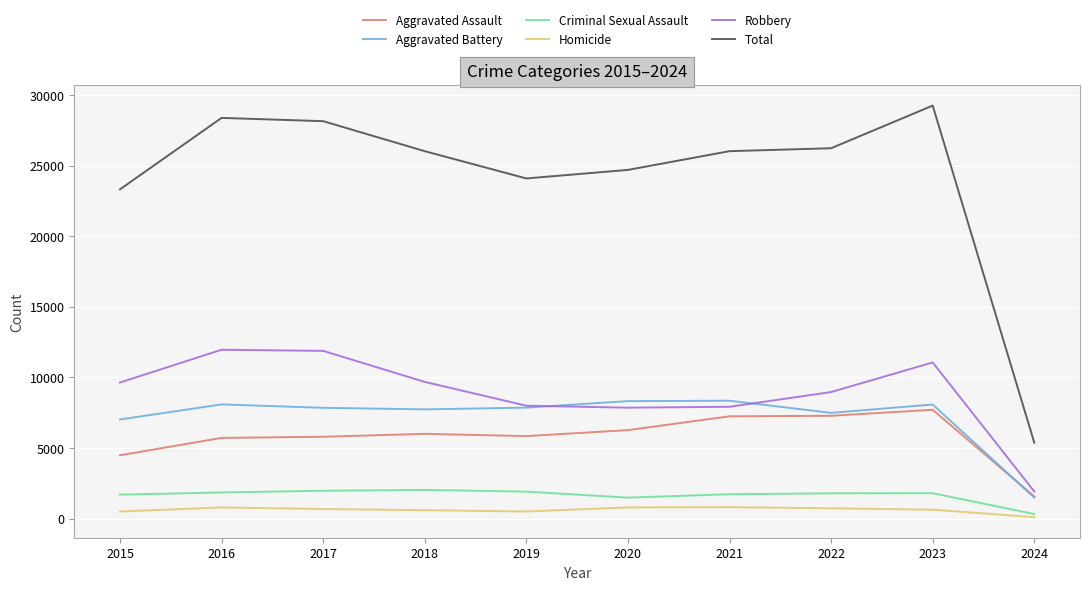

True or false: Criminal Sexual Assault and Total cross at least once.

False